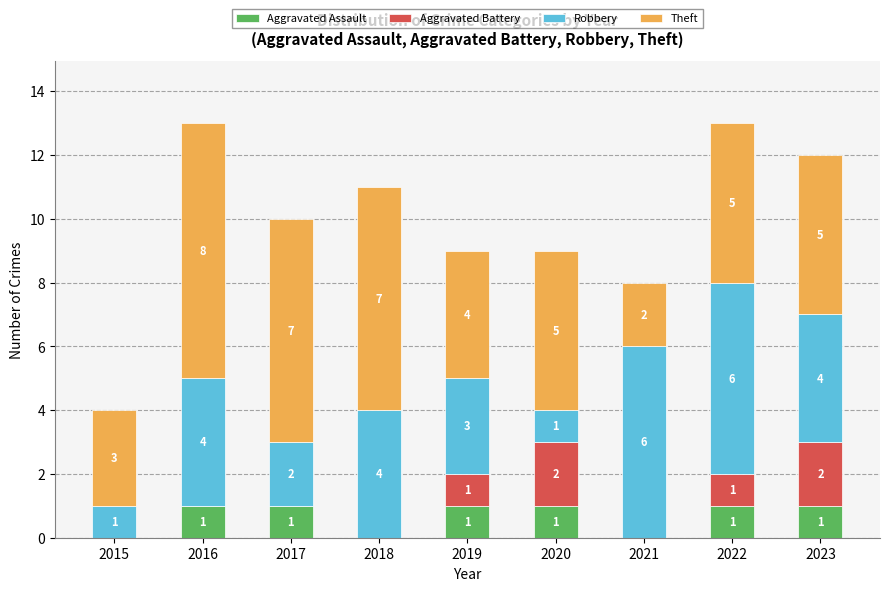

What is the total value across all series at 2015?

4